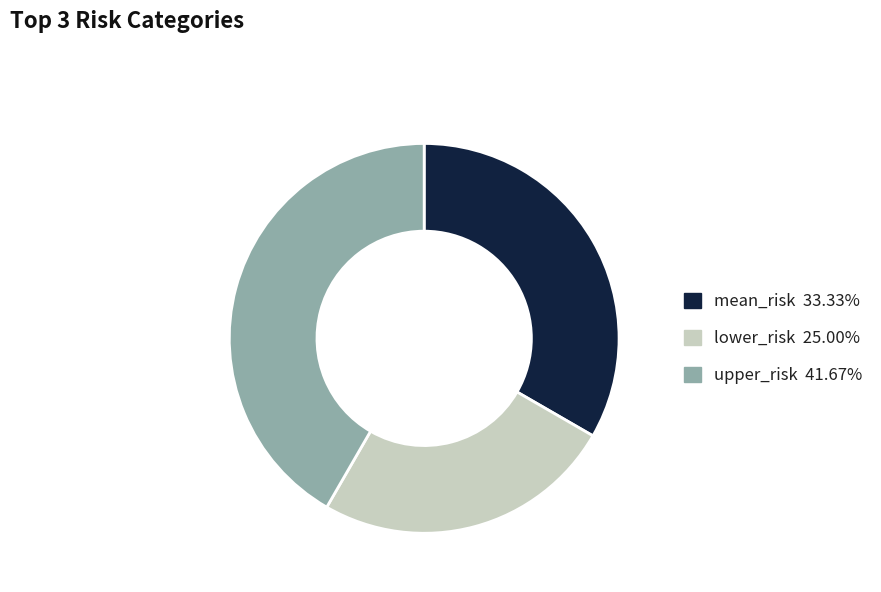

How many segments does this pie chart have?

3